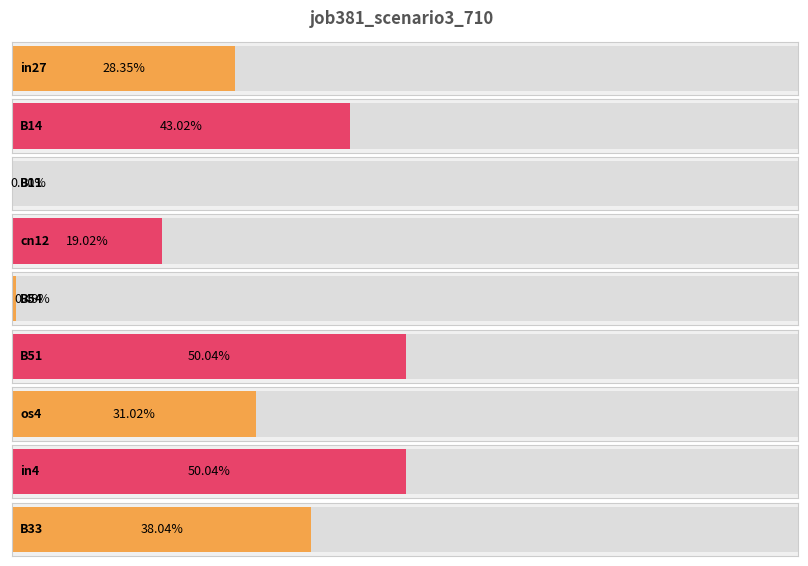

What position from the right is B14?

8